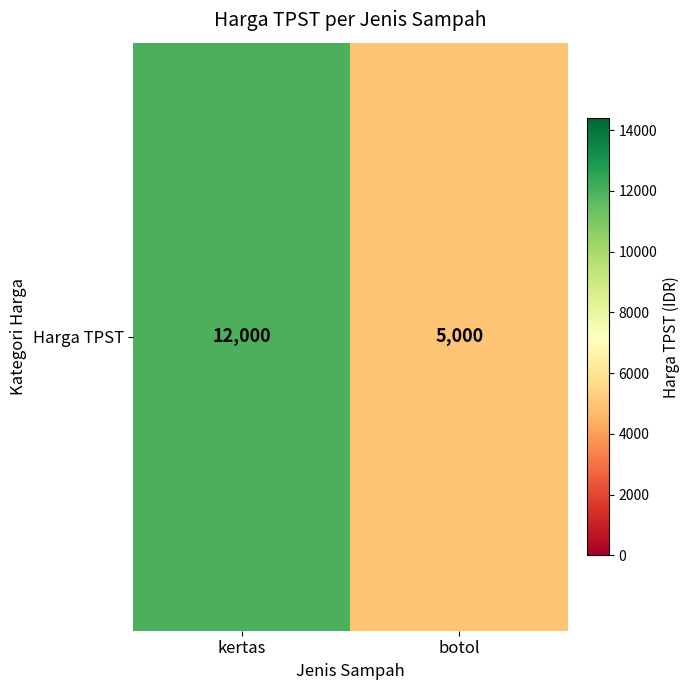

Which has a higher value, botol or kertas?

kertas